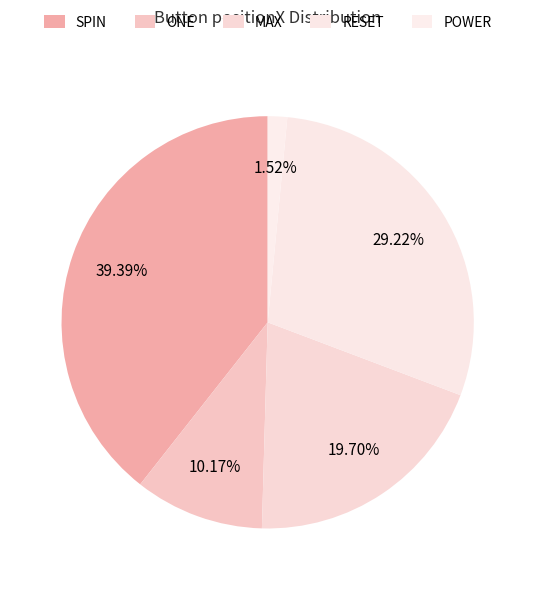

What is the ratio of the value at MAX to the value at SPIN?

0.5